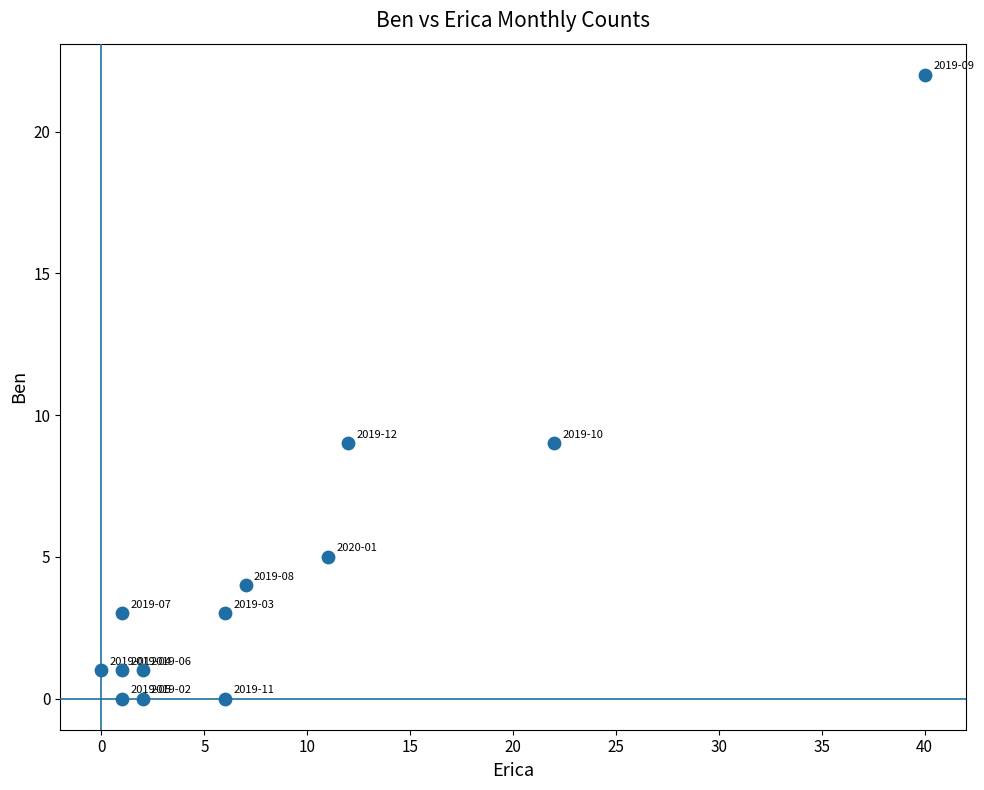

What is the range of X values (max minus min)?

40